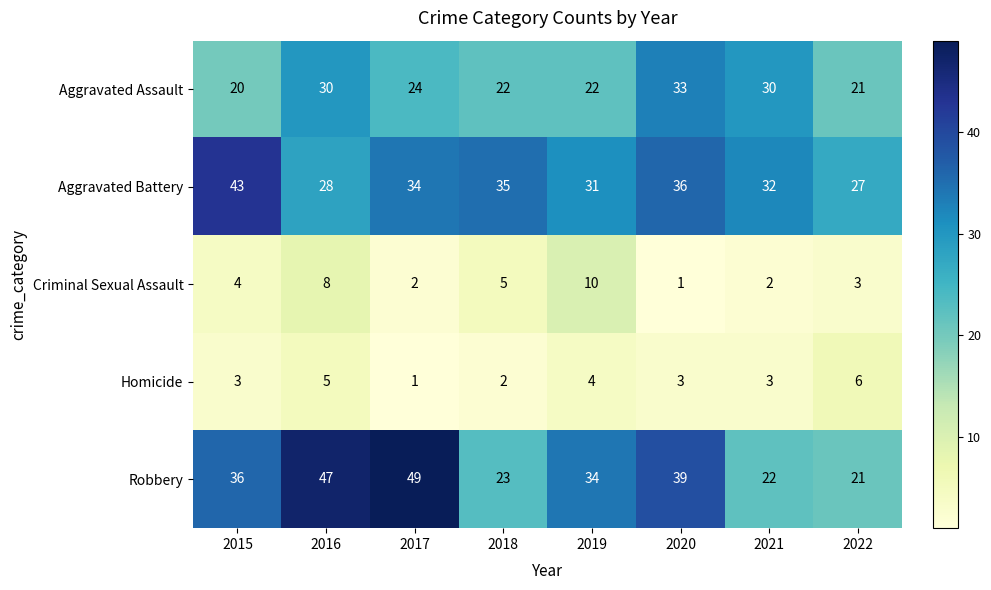

The Criminal Sexual Assault series shows 4 at 2015. True or false?

True